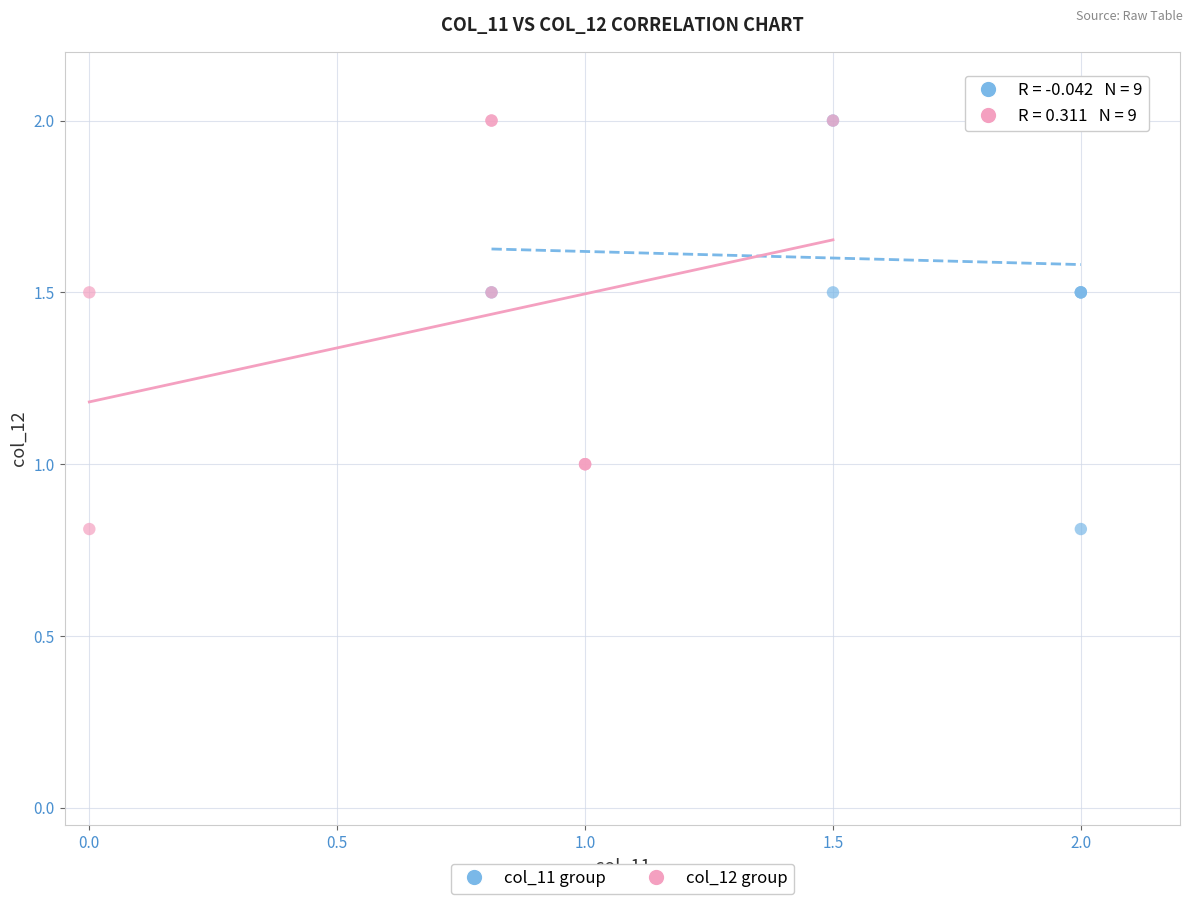

What are all the series names shown in the legend?

col_11 group, col_12 group